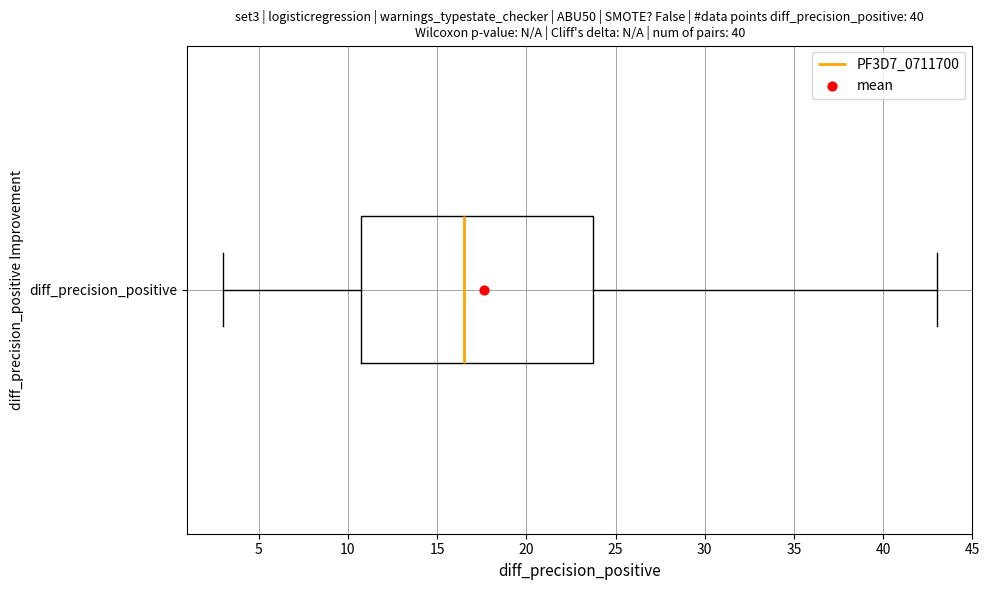

Read this box plot against the x-axis: the position of the median line, the range covered by the box, and the ends of both whiskers. The values are not printed on the chart, so give them approximately, as read against the axis.

median 16.5, box 11.0 to 24.0, whiskers 3.0 to 43.0